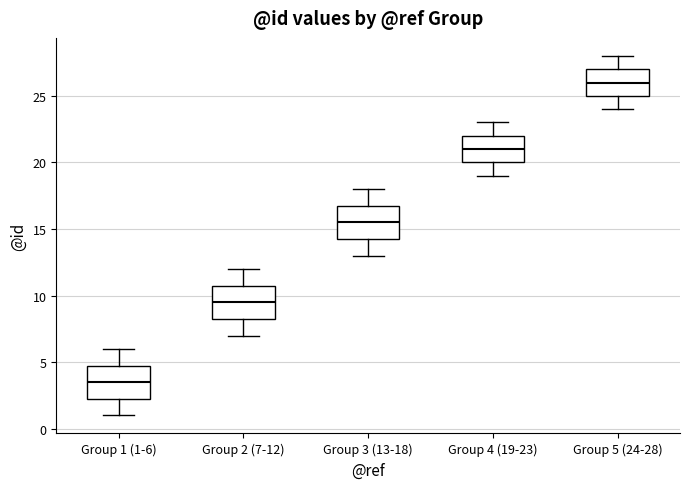

Reading left to right, transcribe this box plot: for each box, give where its median line is, the range the box spans, and where its two whiskers end, as read against the y-axis. The values are not printed on the chart, so give them approximately, as read against the axis.

Group 1 (1-6): median 3.5, box 2.5 to 5.0, whiskers 1.0 to 6.0
Group 2 (7-12): median 9.5, box 8.5 to 11.0, whiskers 7.0 to 12.0
Group 3 (13-18): median 15.5, box 14.5 to 17.0, whiskers 13.0 to 18.0
Group 4 (19-23): median 21.0, box 20.0 to 22.0, whiskers 19.0 to 23.0
Group 5 (24-28): median 26.0, box 25.0 to 27.0, whiskers 24.0 to 28.0